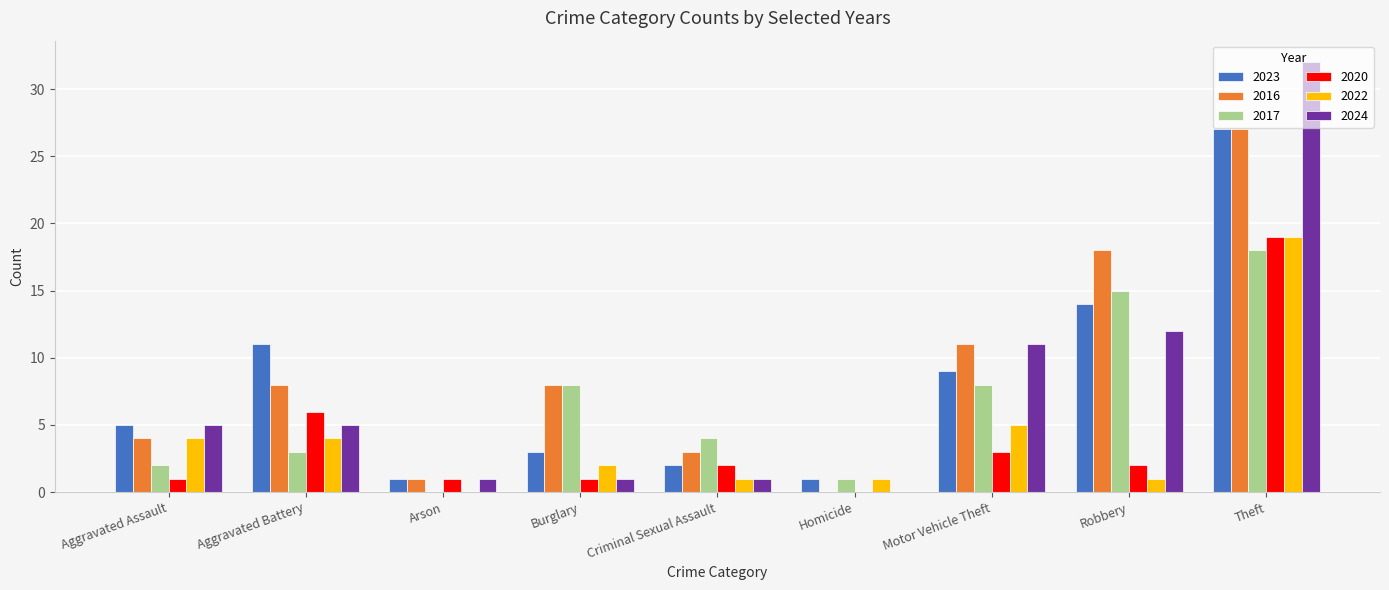

Is it true that 2022 equals 2 at Burglary?

True